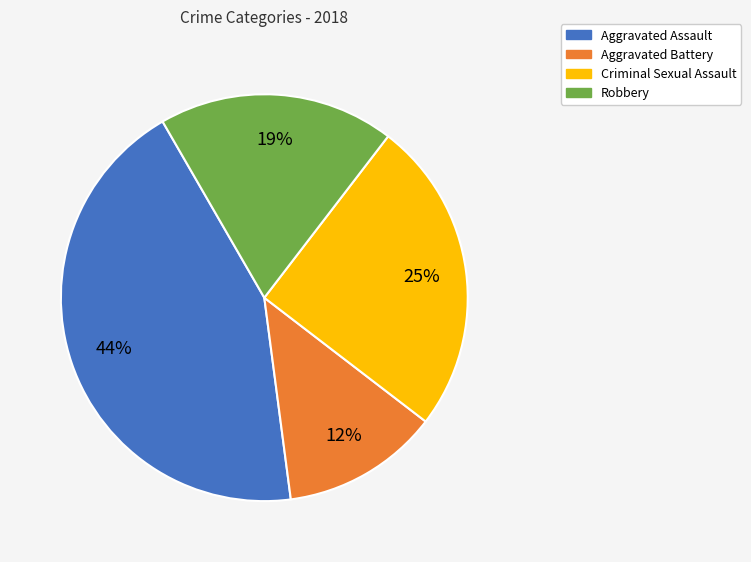

Does Aggravated Battery account for over 50% of the chart?

No